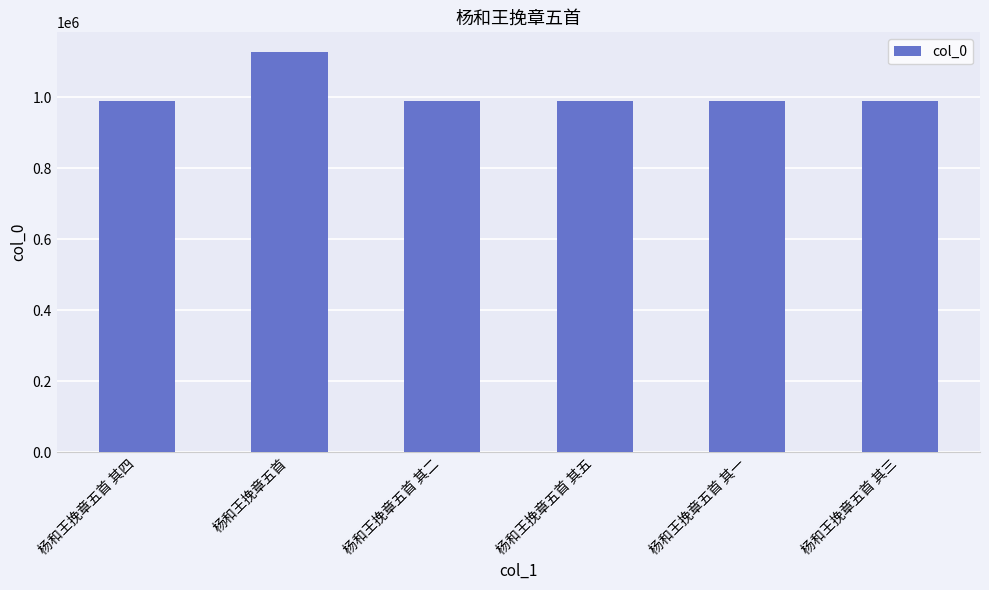

What is the difference between the values at 杨和王挽章五首 其三 and 杨和王挽章五首 其二?

1